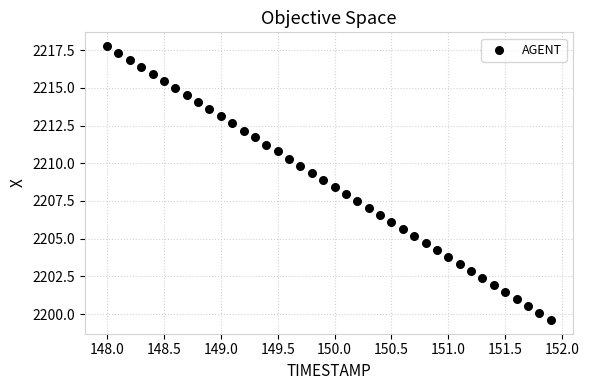

What is the range of Y values (max minus min)?

18.2